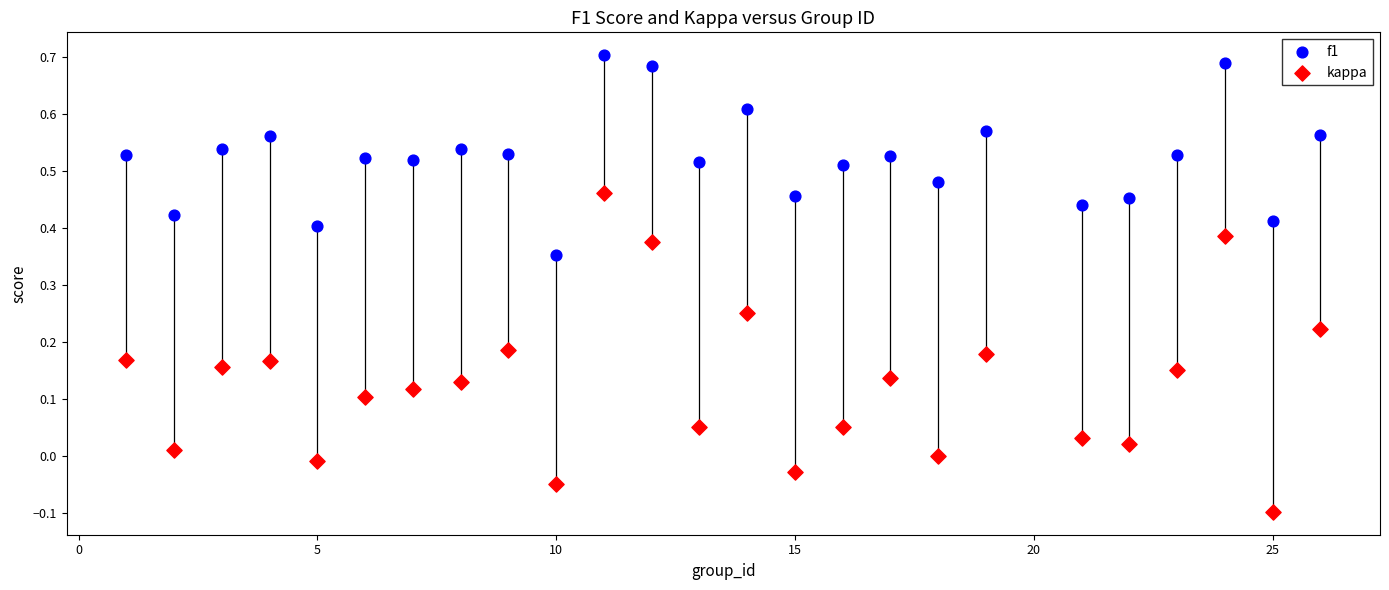

Which series contains the lowest Y value?

kappa